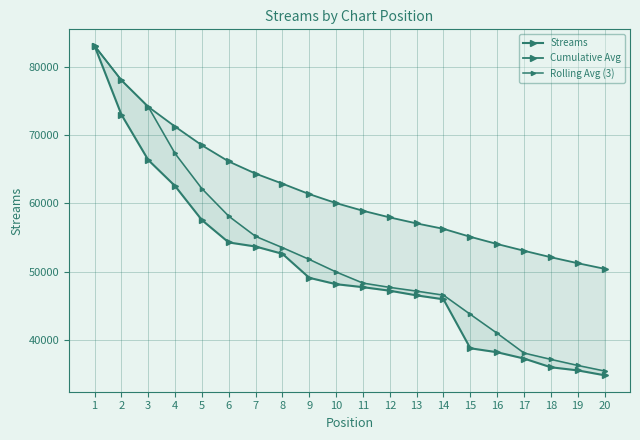

What is the total value across all series at 1?

249264.0